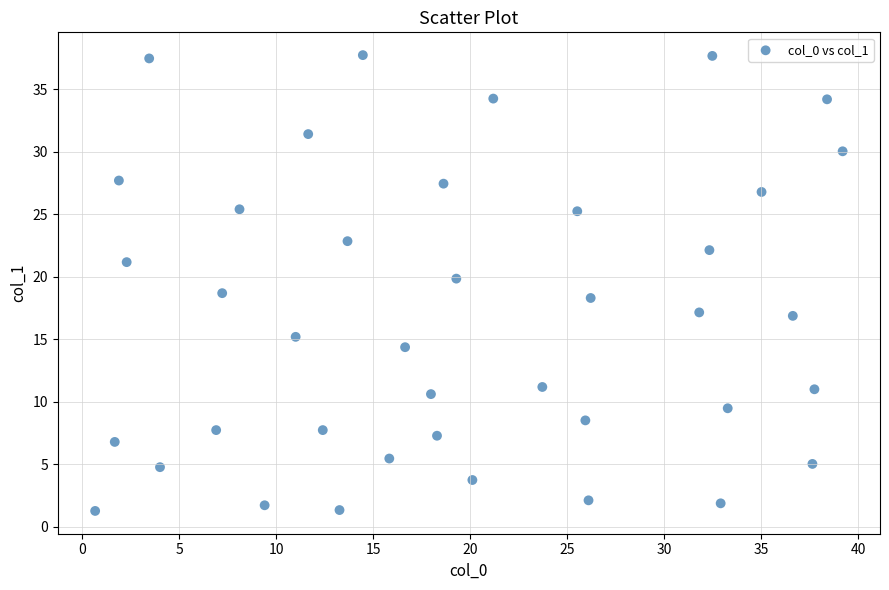

What is the range of Y values (max minus min)?

36.4